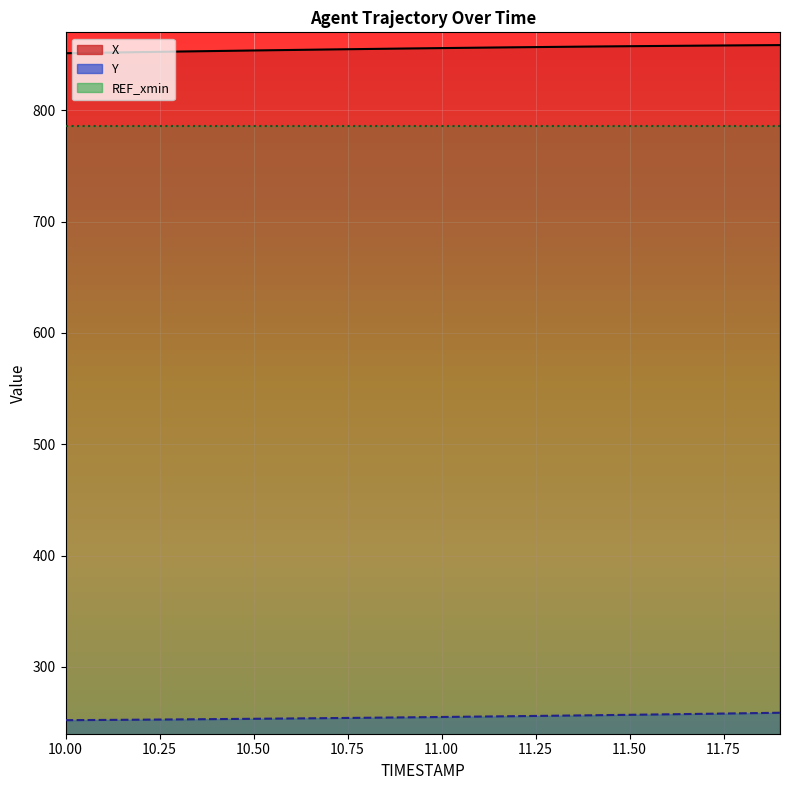

List the labels in order of X value, smallest first.

10.0, 10.1, 10.2, 10.3, 10.4, 10.5, 10.6, 10.7, 10.8, 10.9, 11.0, 11.1, 11.2, 11.3, 11.4, 11.5, 11.6, 11.7, 11.8, 11.9